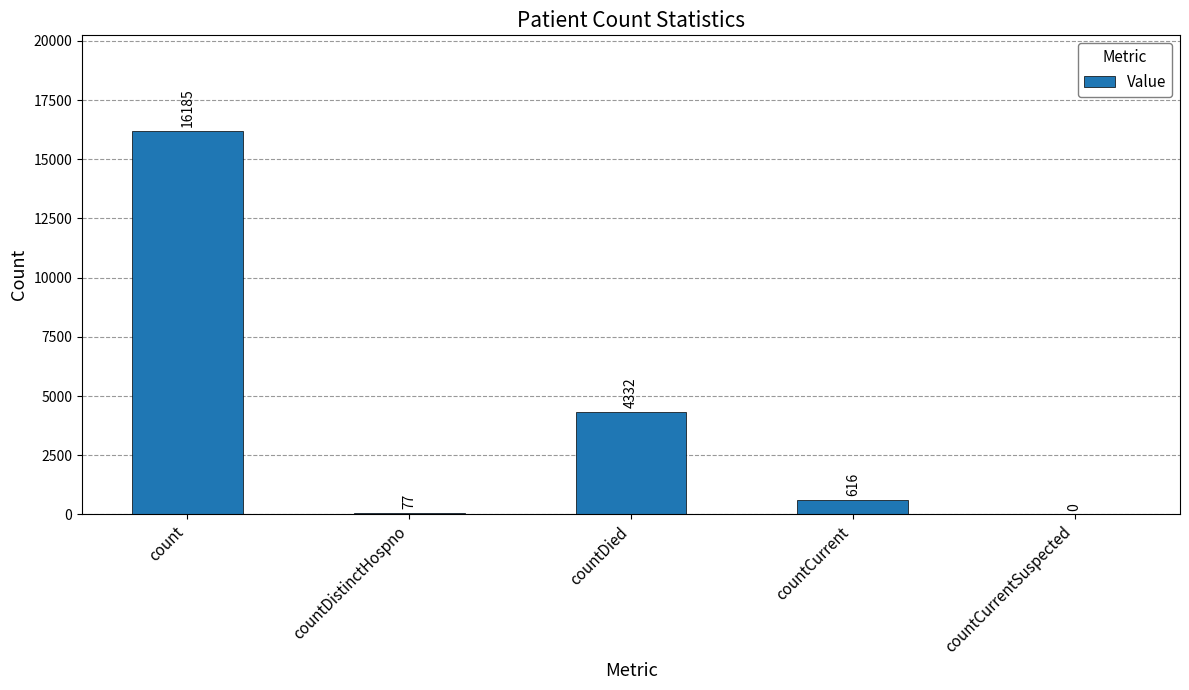

Reading left to right, list all the values displayed in this chart.

count=16185	countDistinctHospno=77	countDied=4332	countCurrent=616	countCurrentSuspected=0